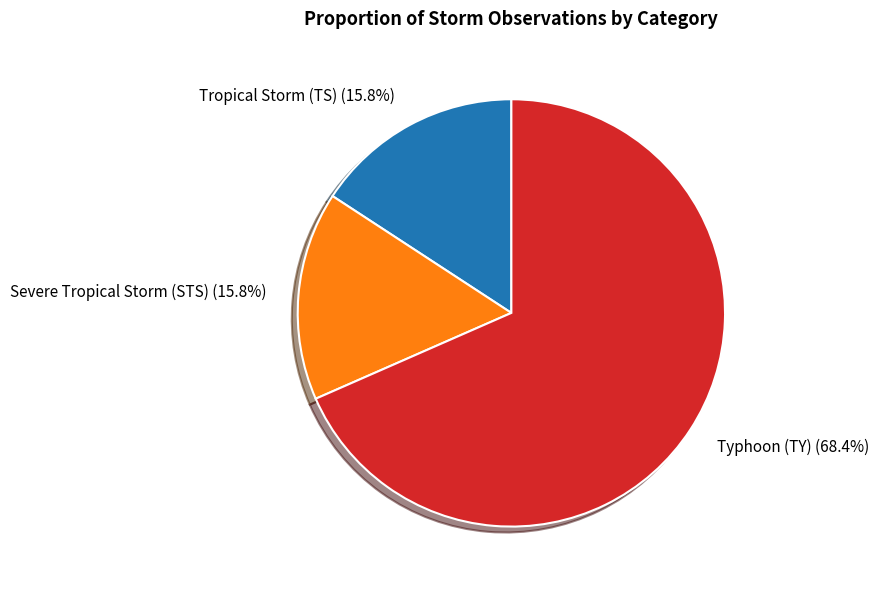

What is the ratio of the value at Severe Tropical Storm (STS) to the value at Typhoon (TY)?

0.2